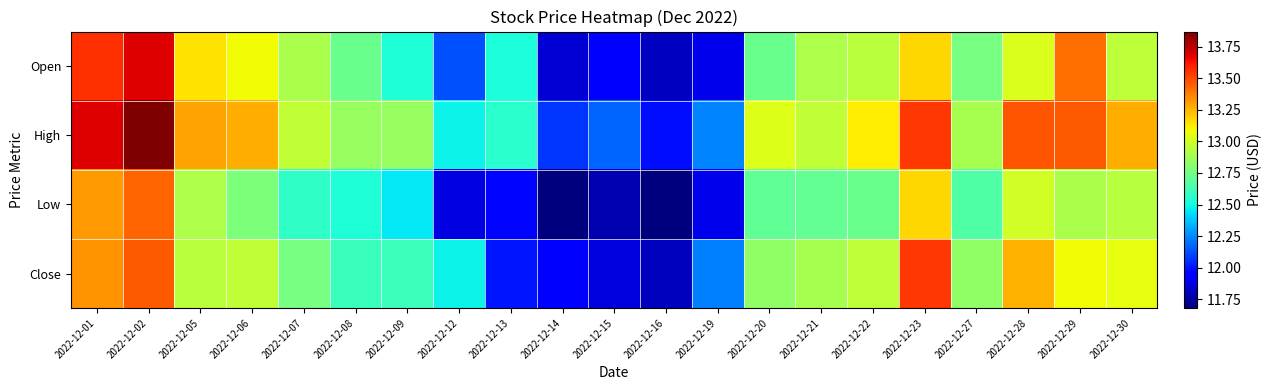

Reading left to right, transcribe all the data shown in this chart.

Open: 2022-12-01=13.6	2022-12-02=13.7	2022-12-05=13.2	2022-12-06=13.1	2022-12-07=12.9	2022-12-08=12.7	2022-12-09=12.5	2022-12-12=12.1	2022-12-13=12.5	2022-12-14=11.8	2022-12-15=11.9	2022-12-16=11.8	2022-12-19=11.9	2022-12-20=12.7	2022-12-21=12.9	2022-12-22=12.9	2022-12-23=13.2	2022-12-27=12.8	2022-12-28=13.0	2022-12-29=13.4	2022-12-30=12.9
High: 2022-12-01=13.7	2022-12-02=13.9	2022-12-05=13.3	2022-12-06=13.3	2022-12-07=13.0	2022-12-08=12.8	2022-12-09=12.8	2022-12-12=12.5	2022-12-13=12.6	2022-12-14=12.1	2022-12-15=12.2	2022-12-16=12.0	2022-12-19=12.2	2022-12-20=13.0	2022-12-21=13.0	2022-12-22=13.1	2022-12-23=13.5	2022-12-27=12.9	2022-12-28=13.5	2022-12-29=13.5	2022-12-30=13.3
Low: 2022-12-01=13.3	2022-12-02=13.4	2022-12-05=12.9	2022-12-06=12.8	2022-12-07=12.6	2022-12-08=12.5	2022-12-09=12.4	2022-12-12=11.9	2022-12-13=12.0	2022-12-14=11.7	2022-12-15=11.8	2022-12-16=11.7	2022-12-19=11.9	2022-12-20=12.7	2022-12-21=12.7	2022-12-22=12.7	2022-12-23=13.2	2022-12-27=12.7	2022-12-28=13.0	2022-12-29=12.9	2022-12-30=12.9
Close: 2022-12-01=13.3	2022-12-02=13.5	2022-12-05=12.9	2022-12-06=13.0	2022-12-07=12.8	2022-12-08=12.6	2022-12-09=12.6	2022-12-12=12.5	2022-12-13=12.0	2022-12-14=12.0	2022-12-15=11.9	2022-12-16=11.8	2022-12-19=12.2	2022-12-20=12.8	2022-12-21=12.9	2022-12-22=12.9	2022-12-23=13.5	2022-12-27=12.8	2022-12-28=13.3	2022-12-29=13.1	2022-12-30=13.1